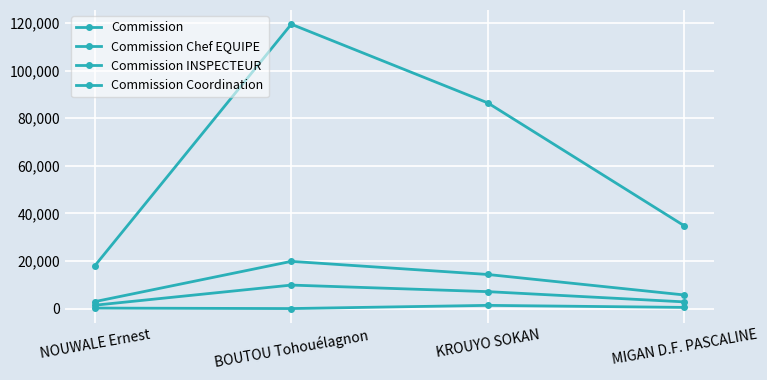

Between NOUWALE Ernest and BOUTOU Tohouélagnon, which series saw the biggest shift?

Commission